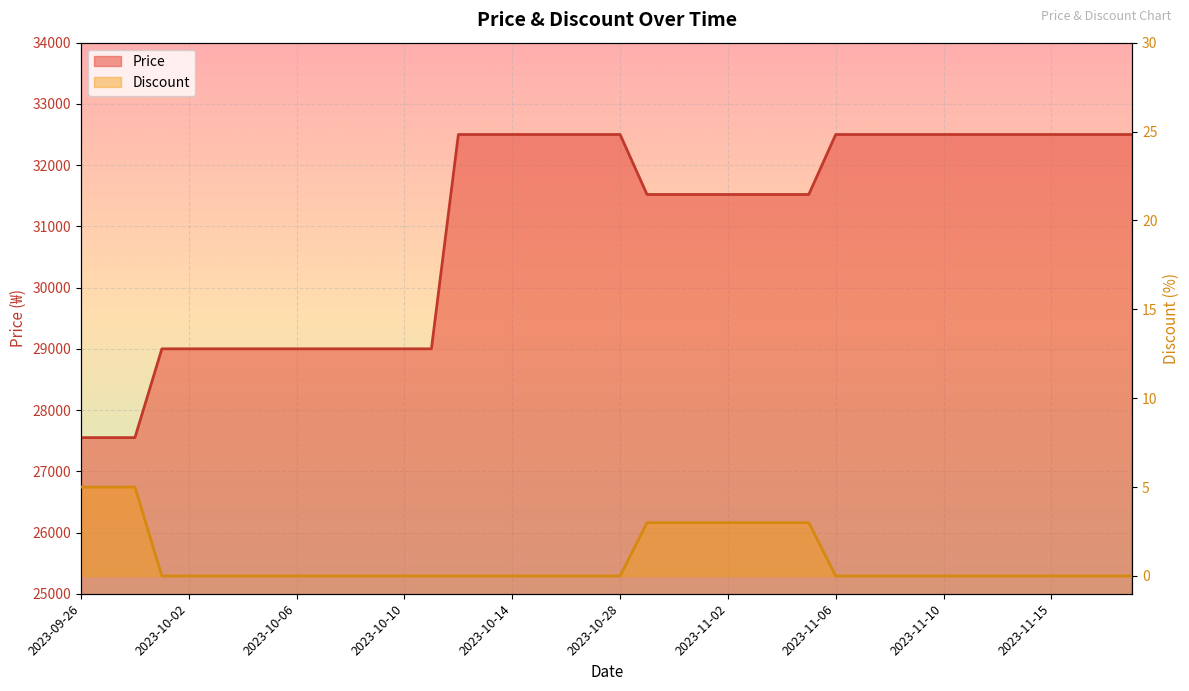

Which has a higher value, 2023-11-05 or 2023-10-13?

2023-10-13